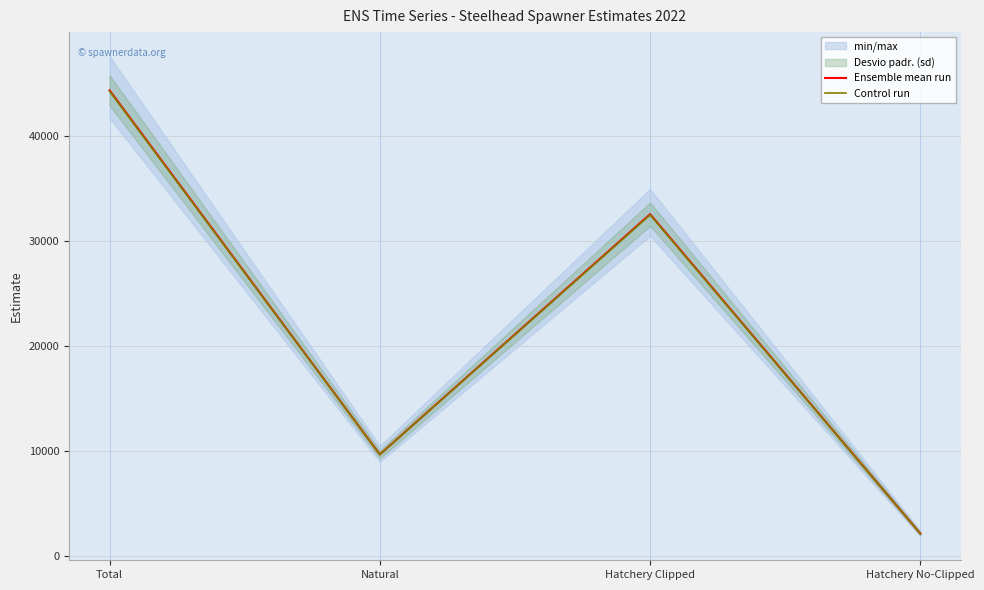

True or false: Ensemble mean run and Control run cross at least once.

False